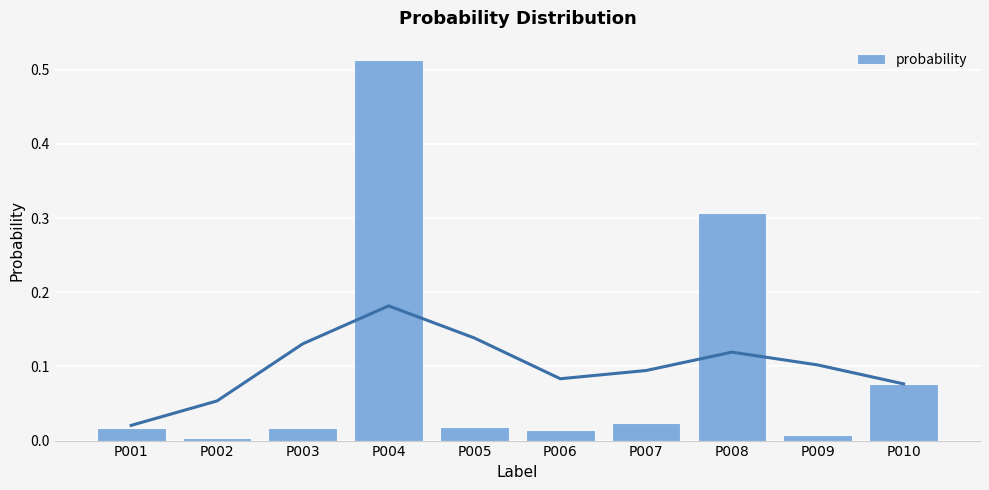

Reading right to left, what are all the values shown in this chart?

0.1	0.0	0.3	0.0	0.0	0.0	0.5	0.0	0.0	0.0